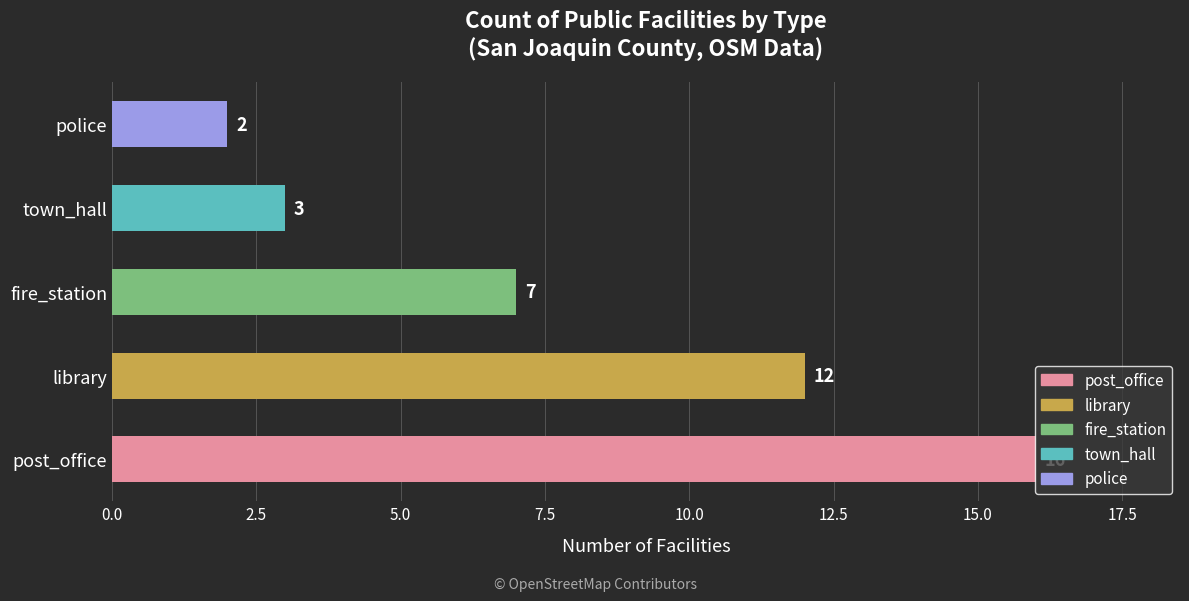

The value at fire_station is 7. True or false?

True